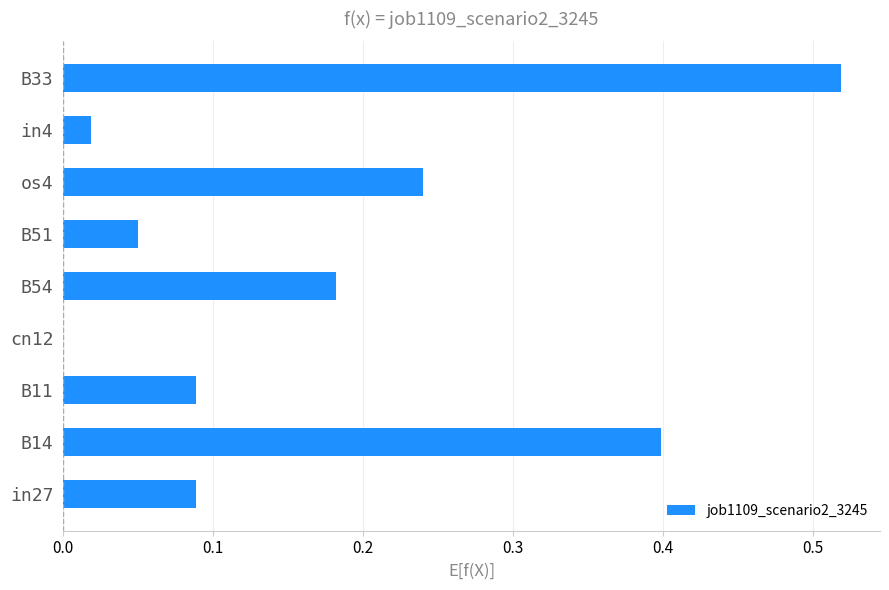

The chart shows a value of 0.4 at B14. True or false?

True